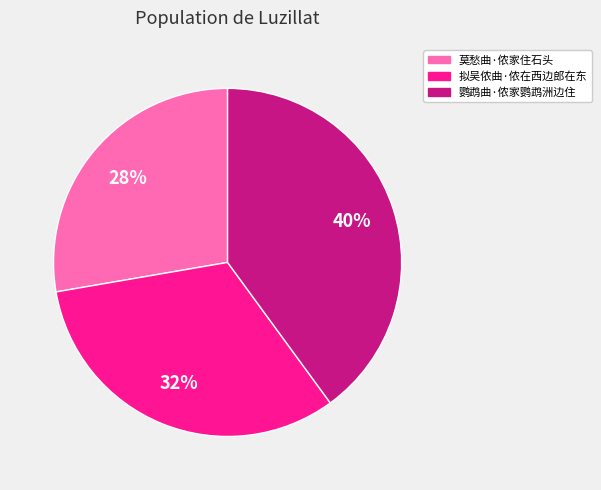

The 莫愁曲·侬家住石头 slice represents 28% of the pie. True or false?

True